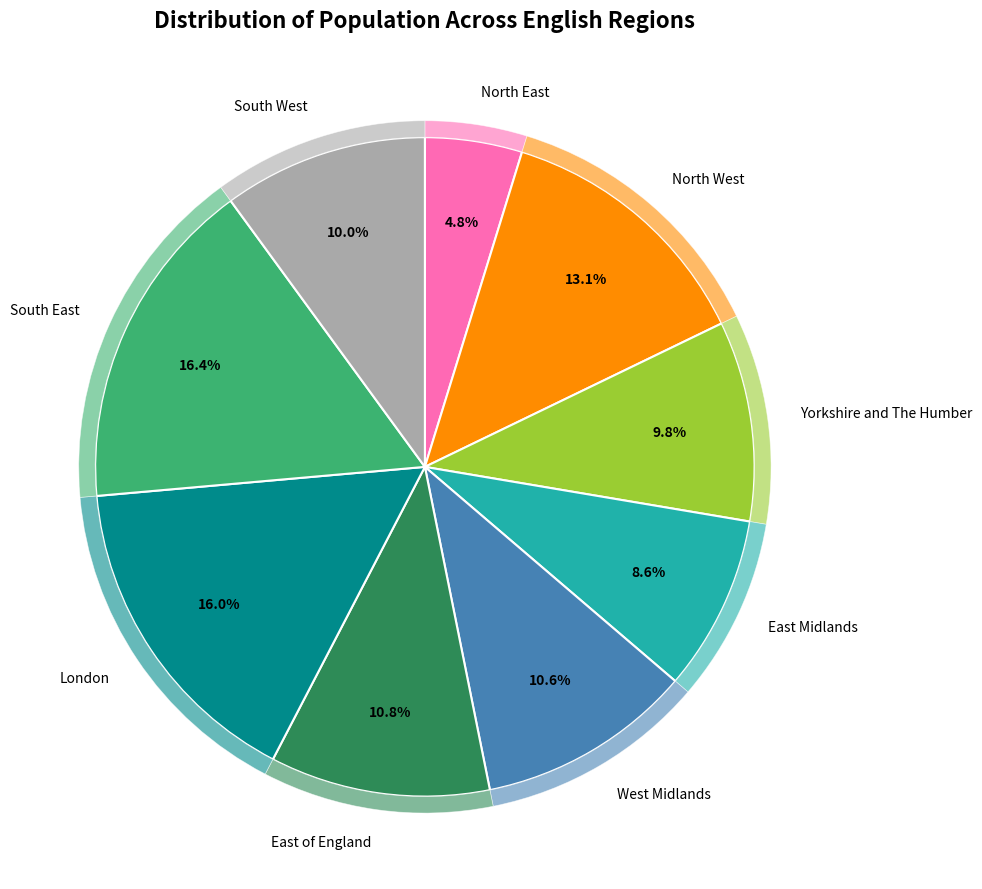

What percentage is the South West slice, to the nearest percent?

10%